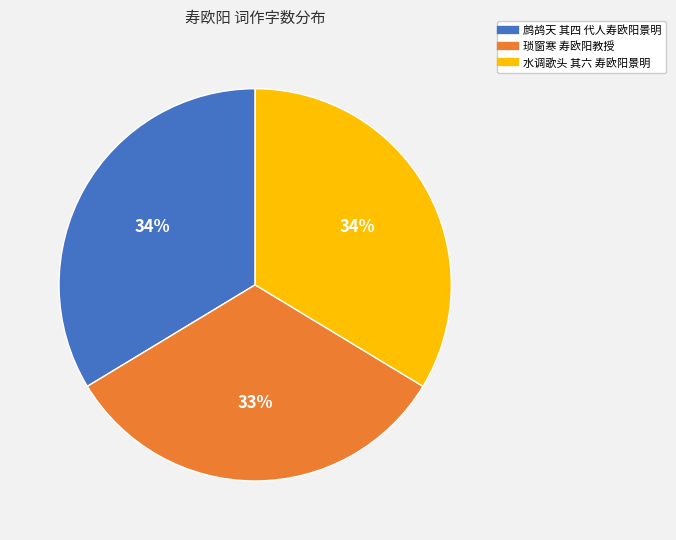

What percentage is the 琐窗寒 寿欧阳教授 slice, to the nearest percent?

33%